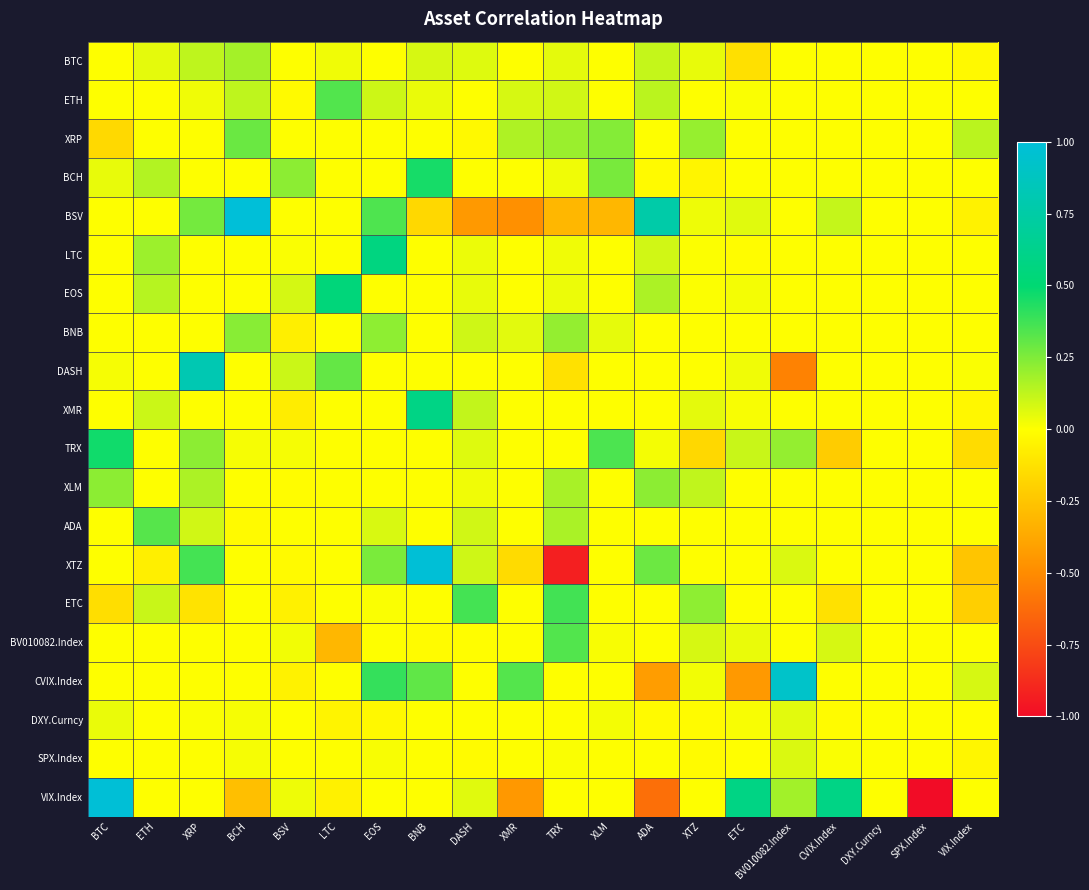

At XTZ, list the series in order from largest to smallest.

ETC, XRP, XLM, BV010082.Index, XMR, BTC, BSV, CVIX.Index, LTC, EOS, ETH, BNB, DASH, ADA, XTZ, VIX.Index, DXY.Curncy, SPX.Index, BCH, TRX